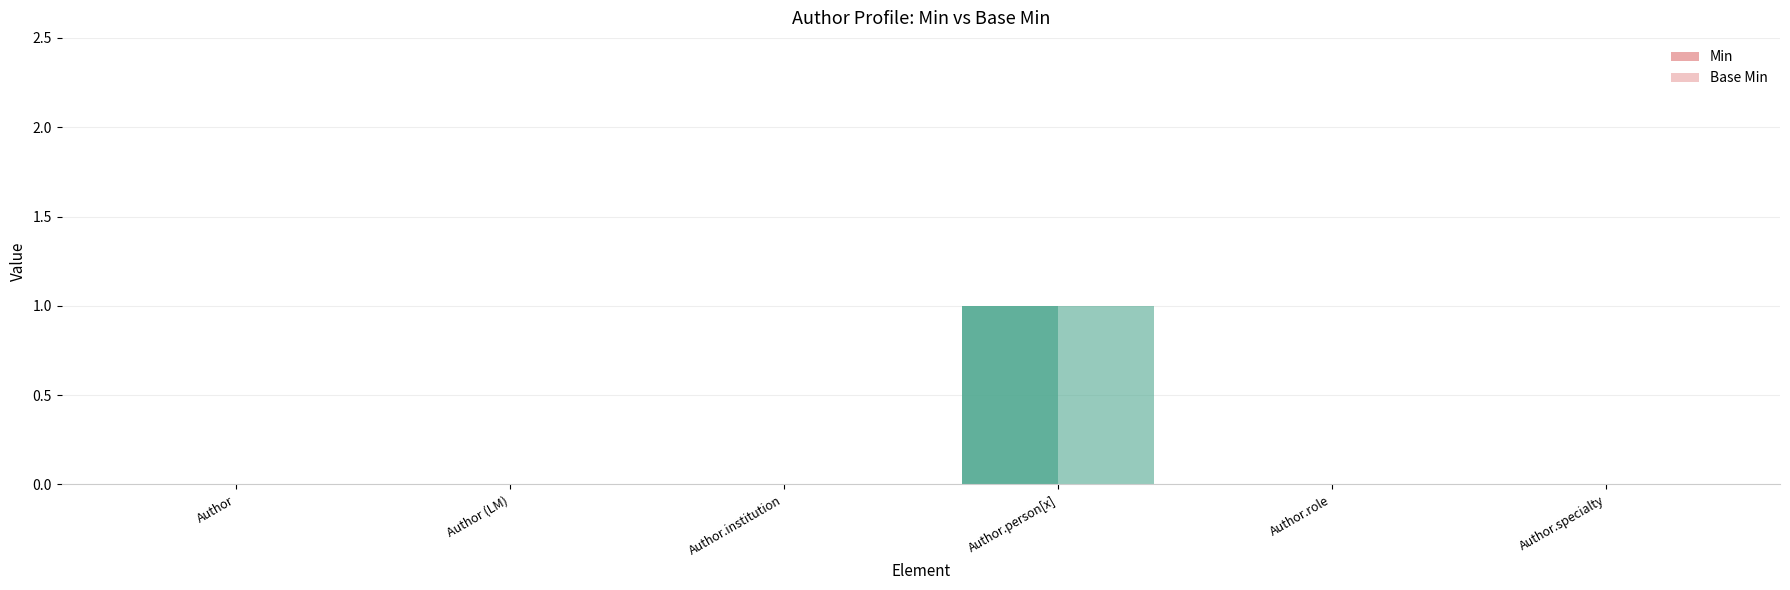

How many categories are shown in the chart?

6